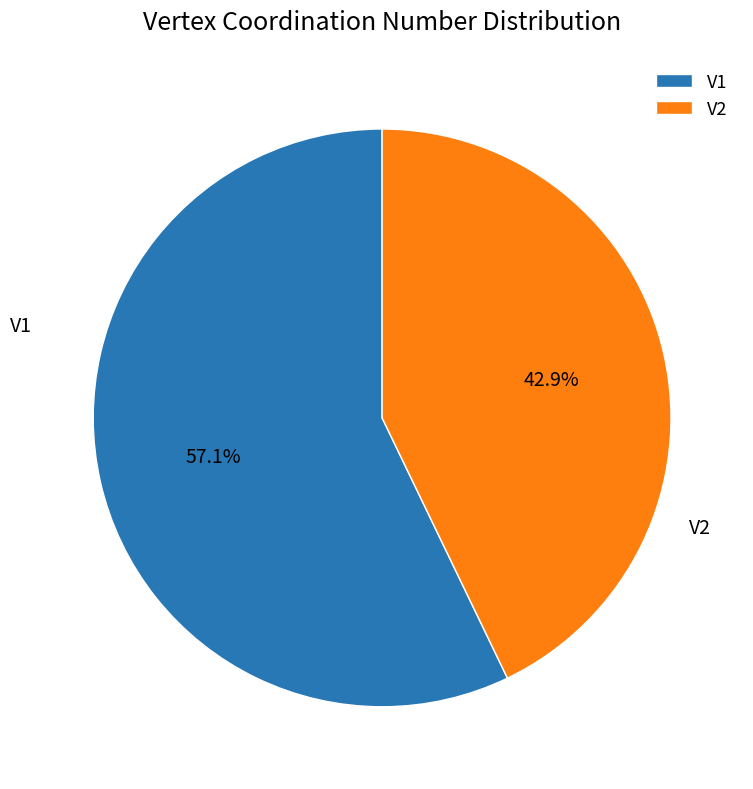

How much of the chart is everything except V2?

57.1%